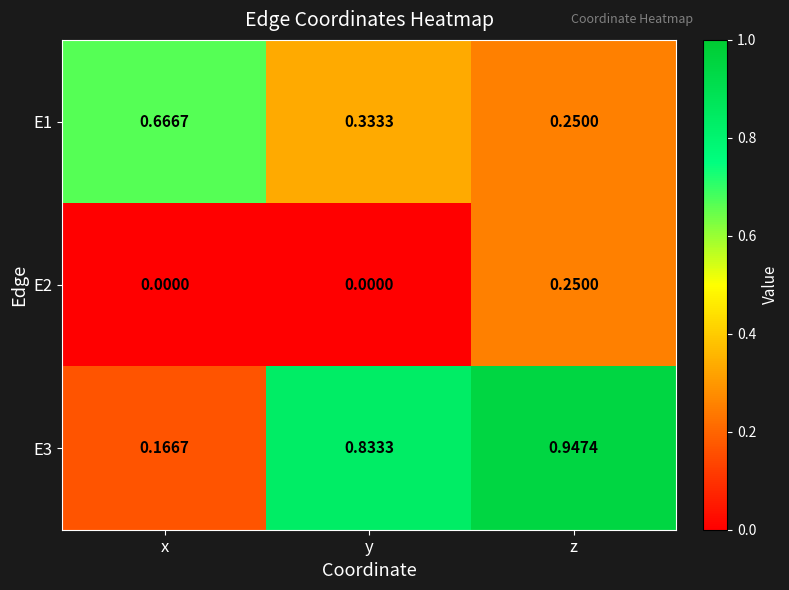

How many categories are shown in the chart?

3